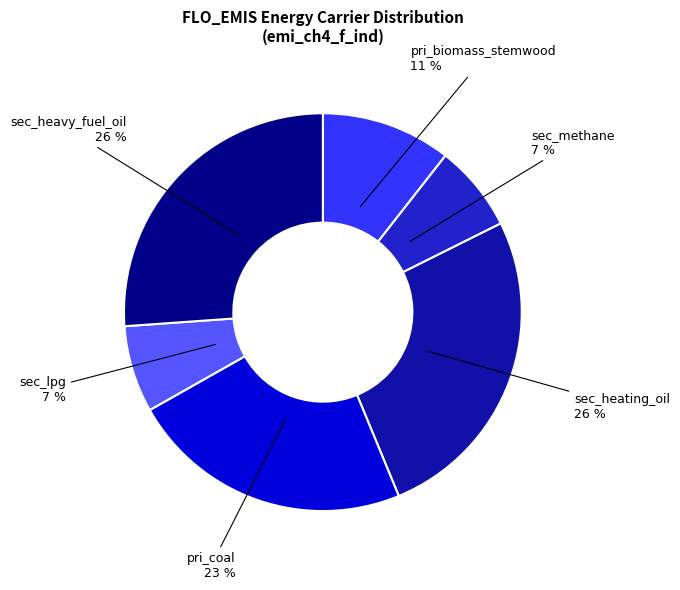

Do sec_lpg and sec_heavy_fuel_oil together represent more than half of the pie?

No